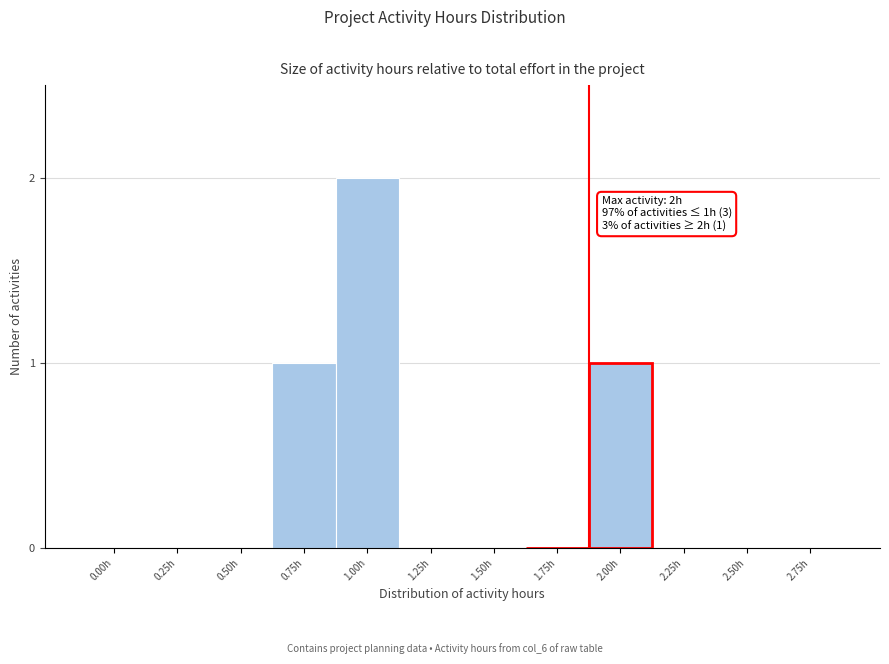

Reading right to left, list all the values displayed in this chart.

2.75h=0	2.50h=0	2.25h=0	2.00h=1	1.75h=0	1.50h=0	1.25h=0	1.00h=2	0.75h=1	0.50h=0	0.25h=0	0.00h=0